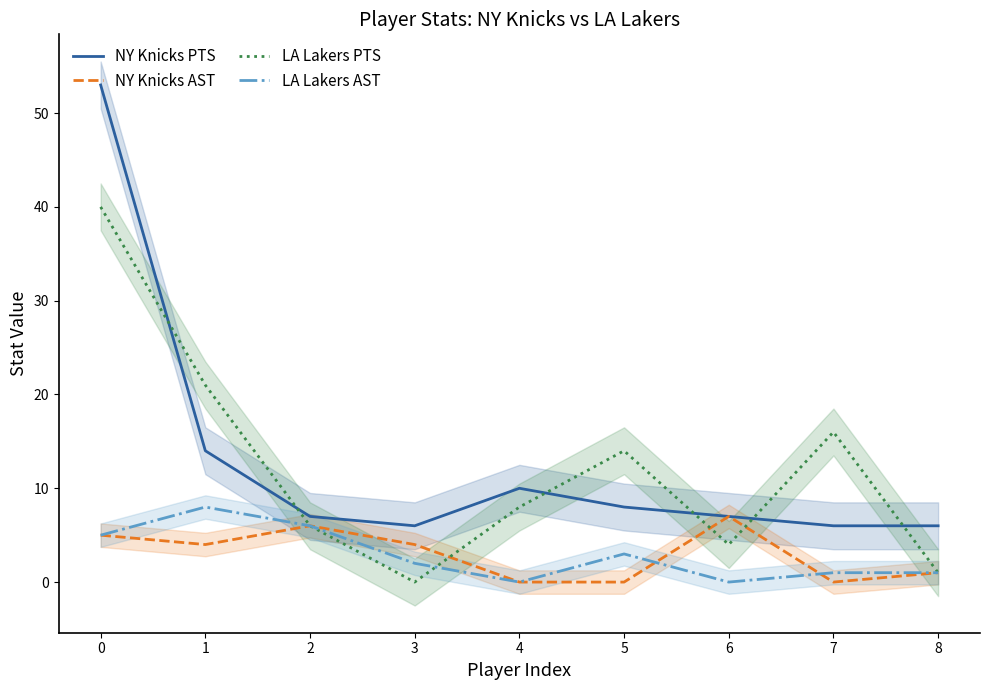

What is the difference between the highest and lowest values at 1?

17